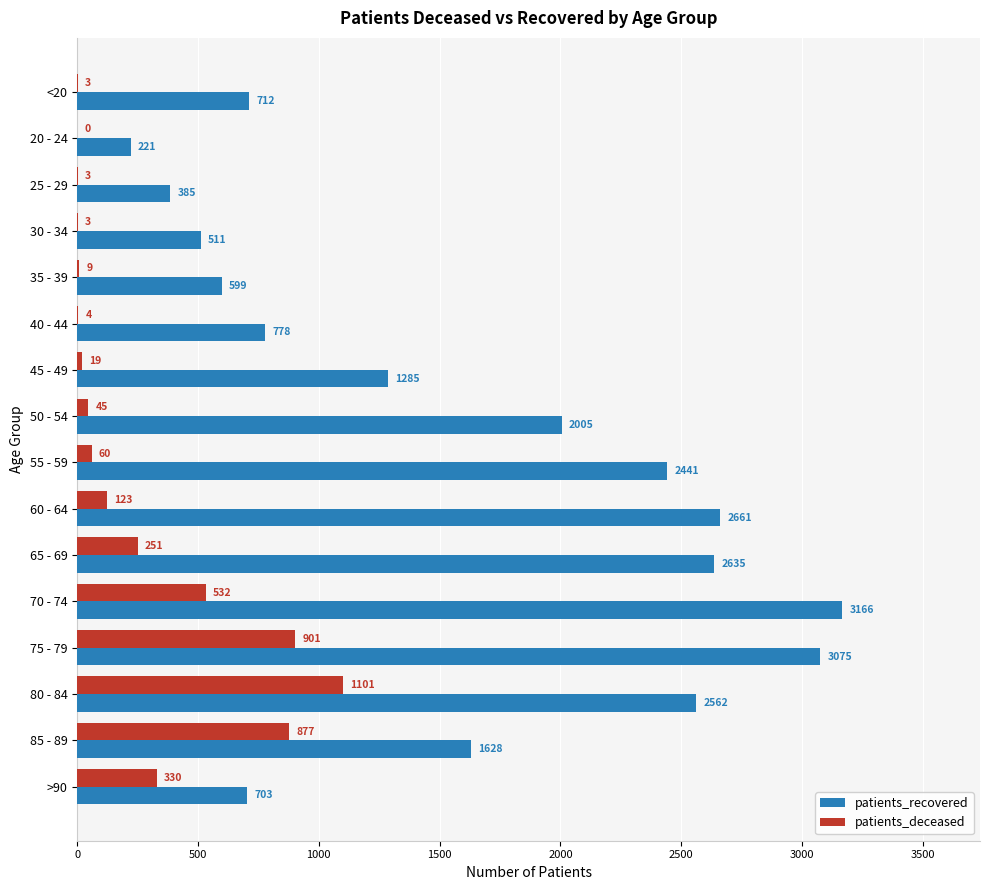

The value of patients_recovered at 25 - 29 is 553. True or false?

False